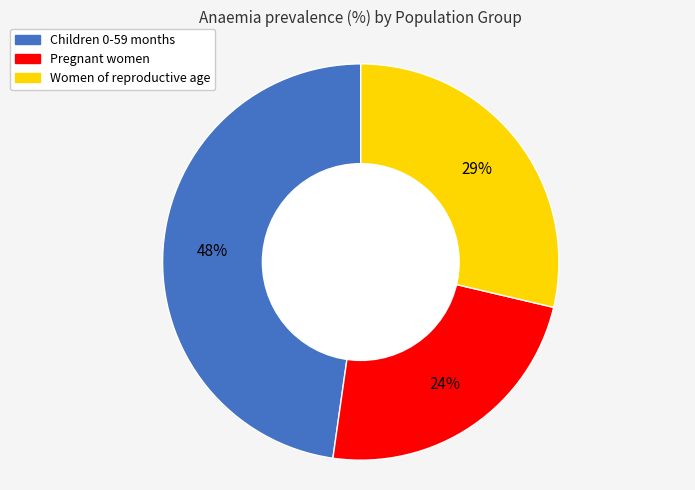

How many segments does this pie chart have?

3